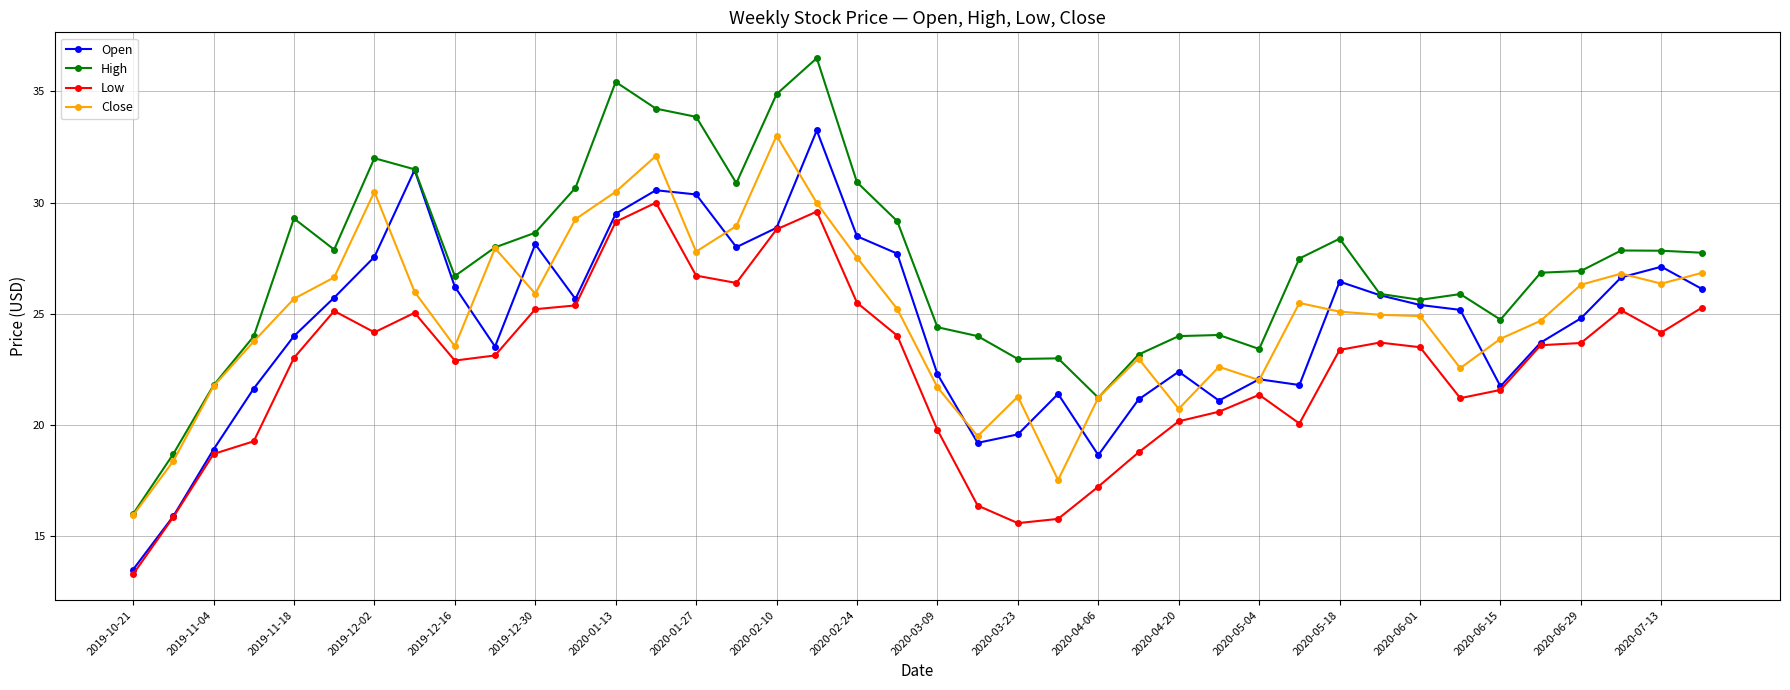

In Open, how many points are higher than both neighbors (excluding endpoints)?

9